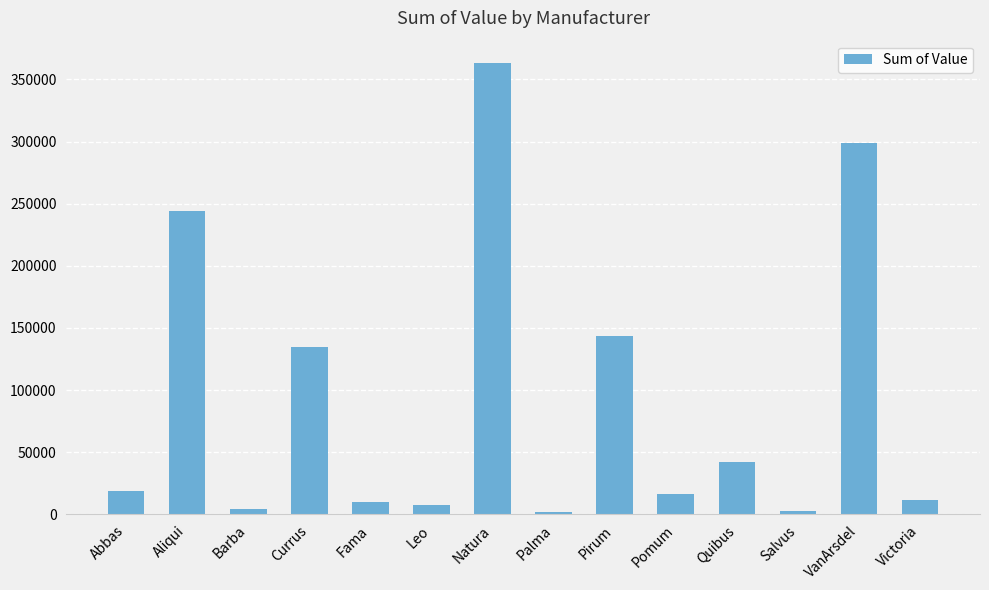

What is the label of the 6th bar from the right?

Pirum